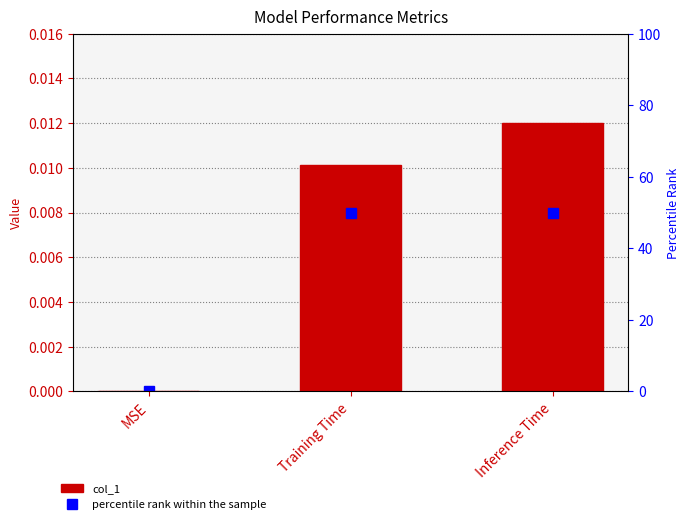

Which has a higher value, MSE or Inference Time?

Inference Time